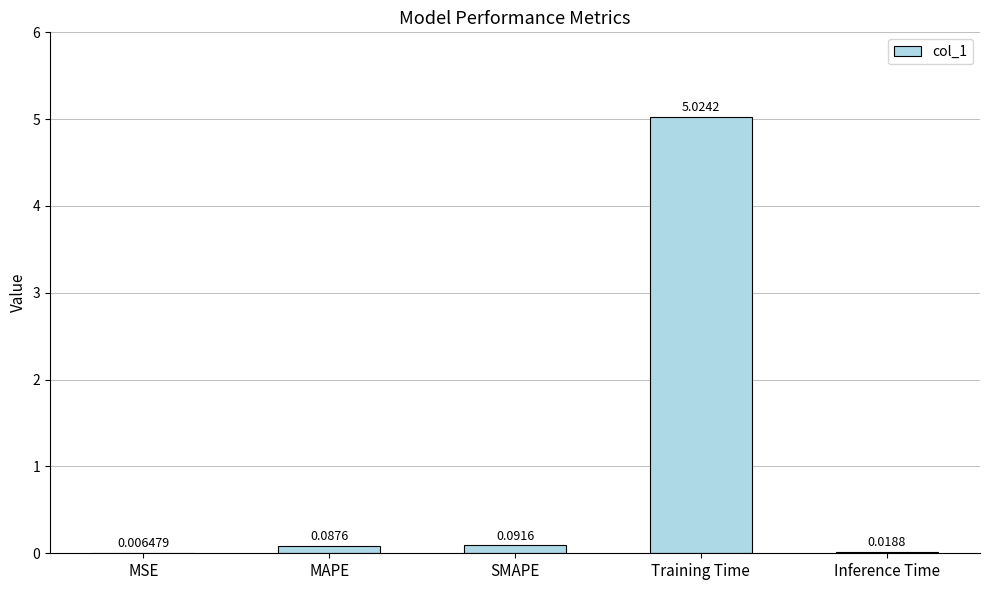

At which label is the value closest to 2?

SMAPE